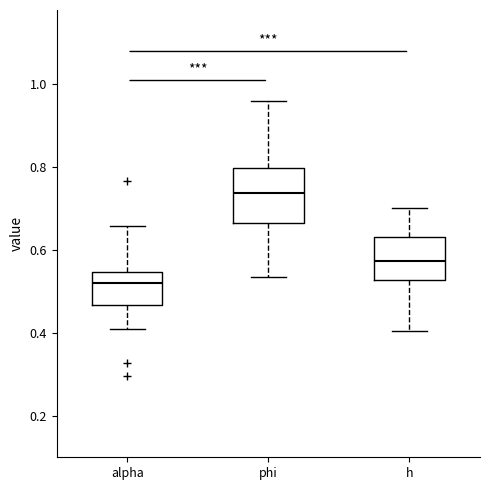

Comparing the boxes themselves (not the whiskers), which one is the tallest?

phi